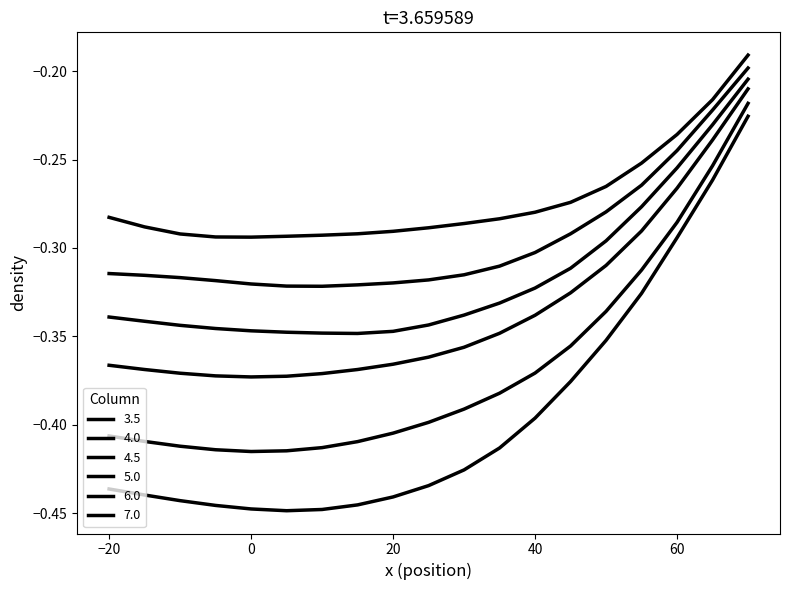

Which series has the largest total across all categories?

3.5